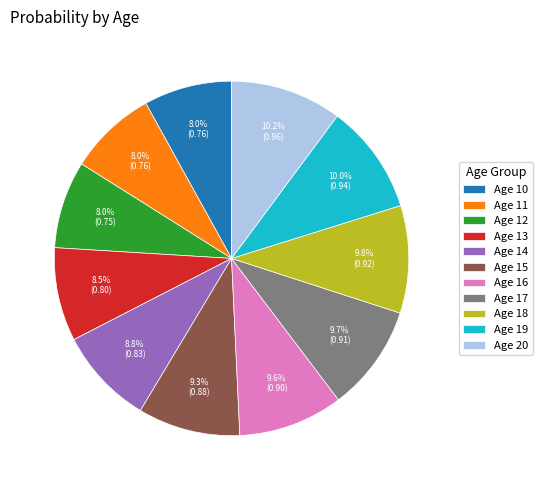

Combined, what portion of the pie is Age 11 and Age 16?

17.6%